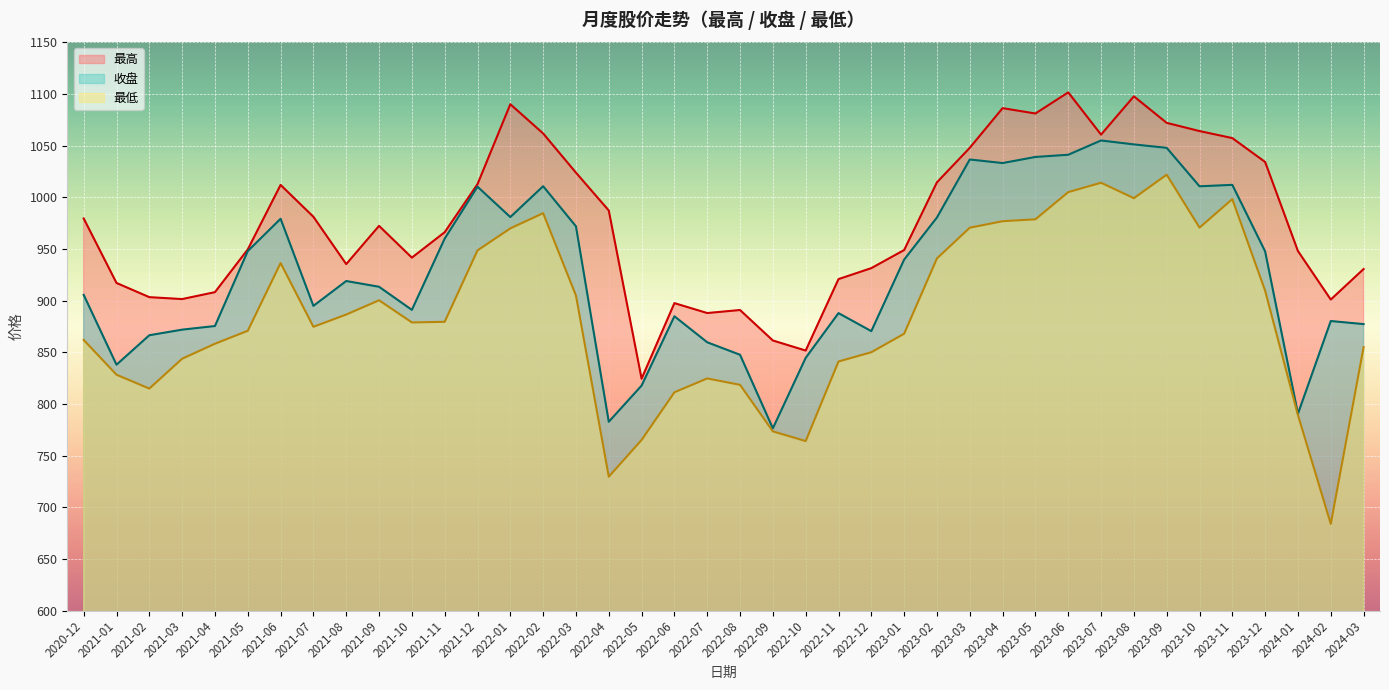

True or false: 最低 has a value of 1452.7 at 2021-02.

False